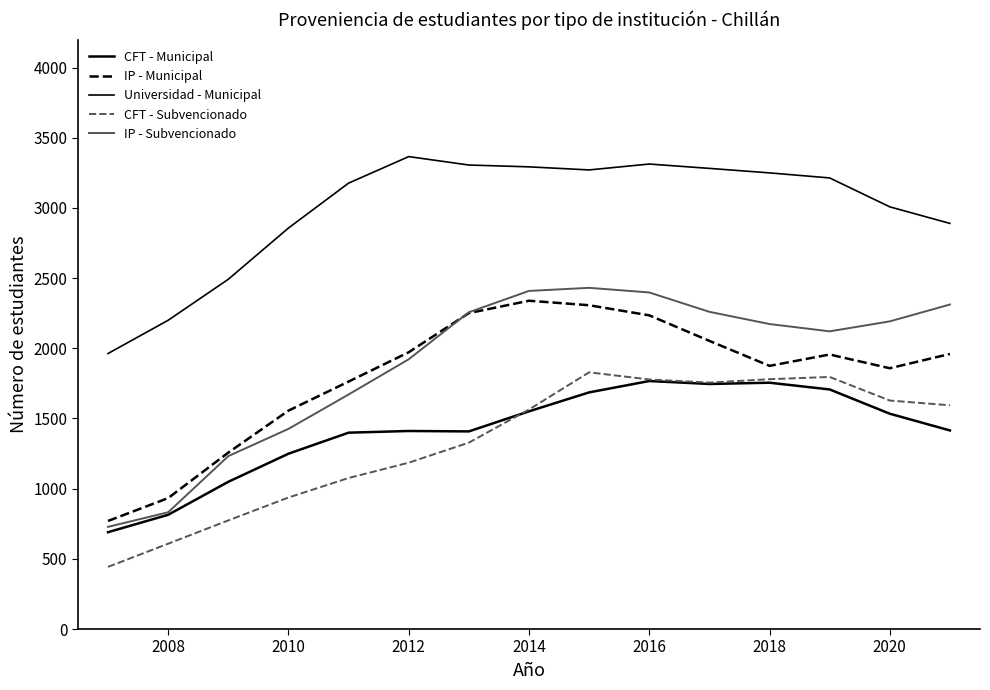

How many lines are shown in the chart?

5